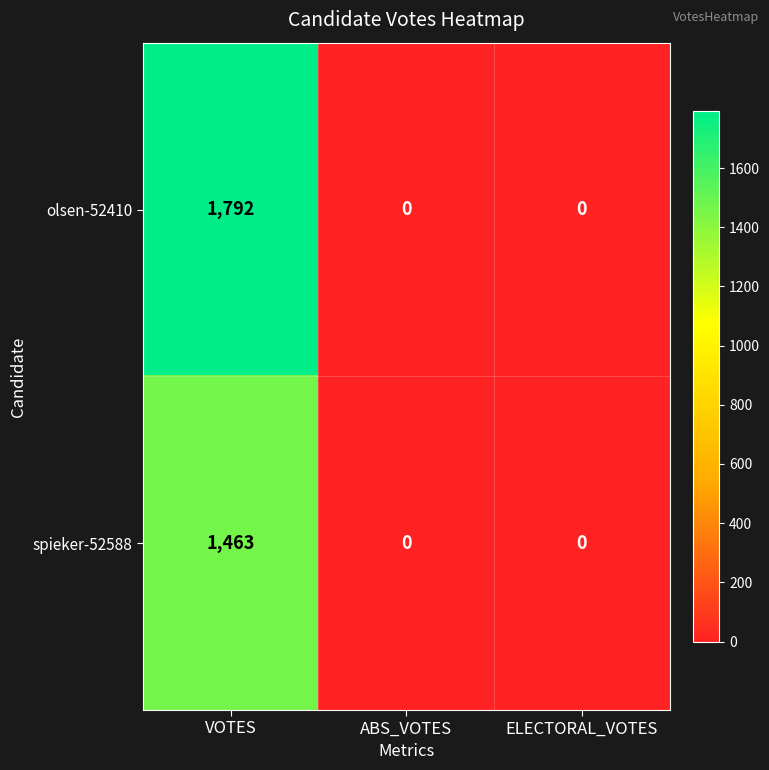

What is the sum of the olsen-52410 values at ELECTORAL_VOTES and VOTES?

1792